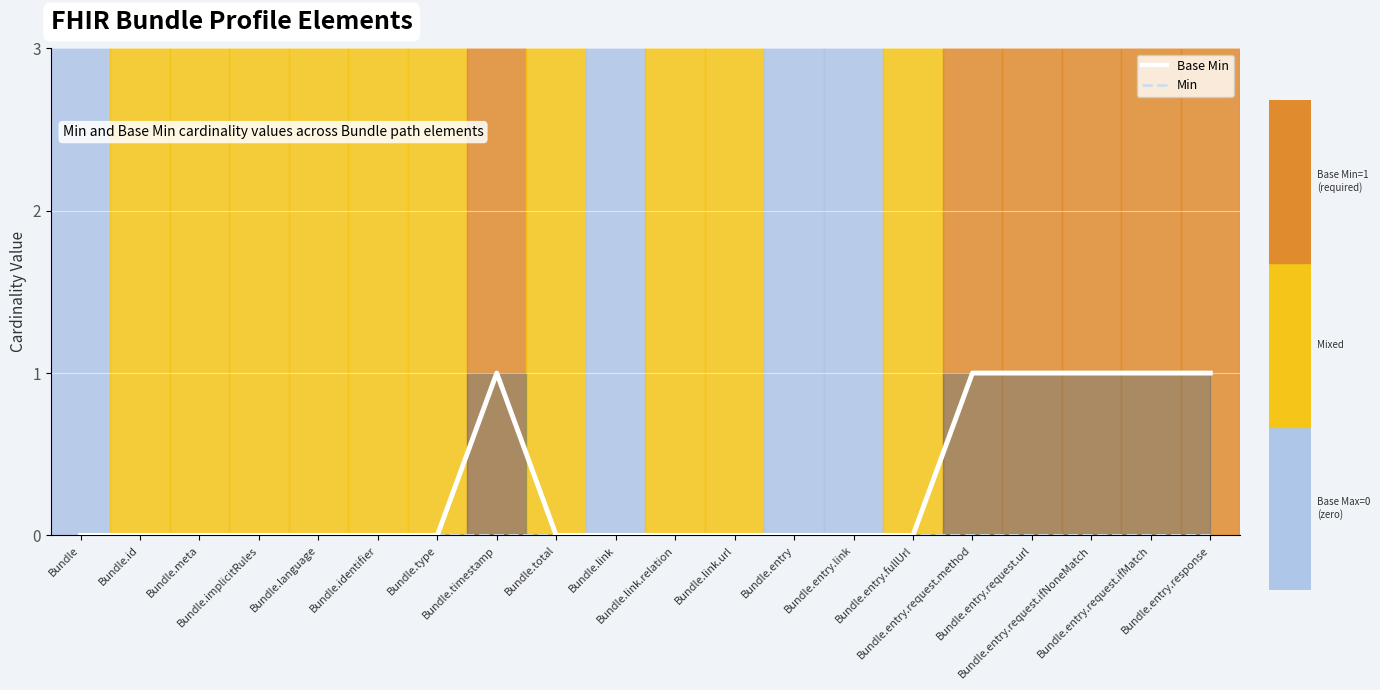

The value of Min (line) at Bundle.entry.request.ifNoneMatch is 0. True or false?

True